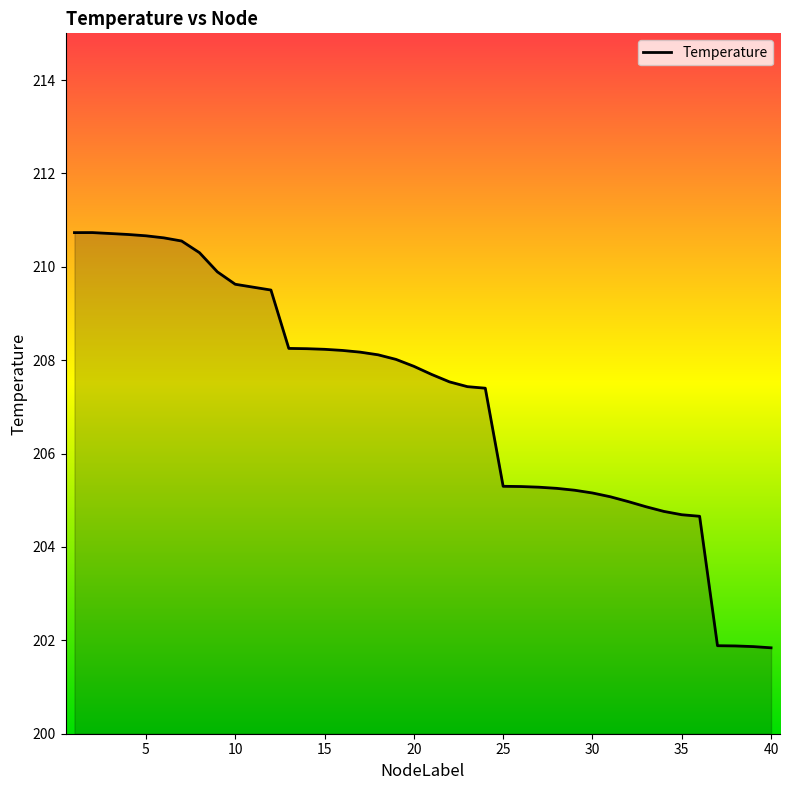

What is the difference between the maximum and minimum values?

8.9